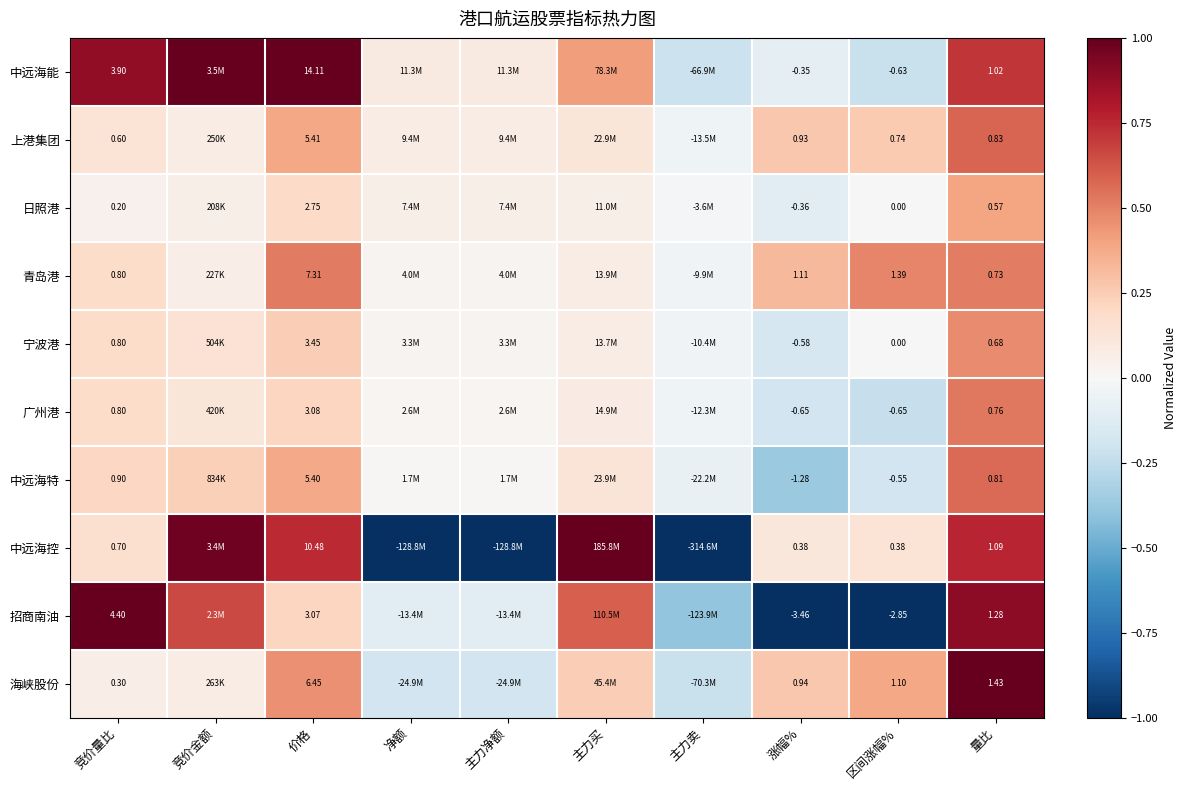

Which series changed the most between 区间涨幅% and 量比?

招商南油